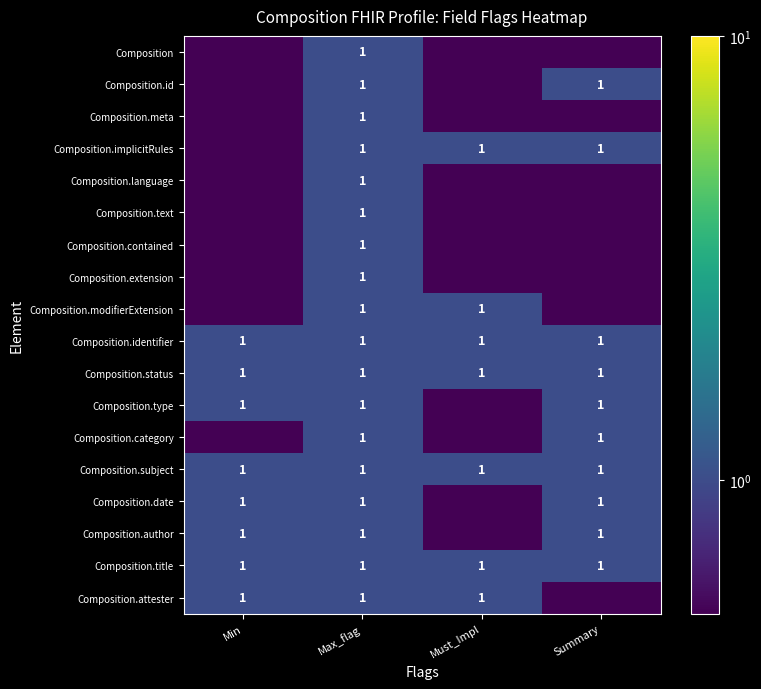

True or false: Composition.status has a value of 1.8 at Min.

False